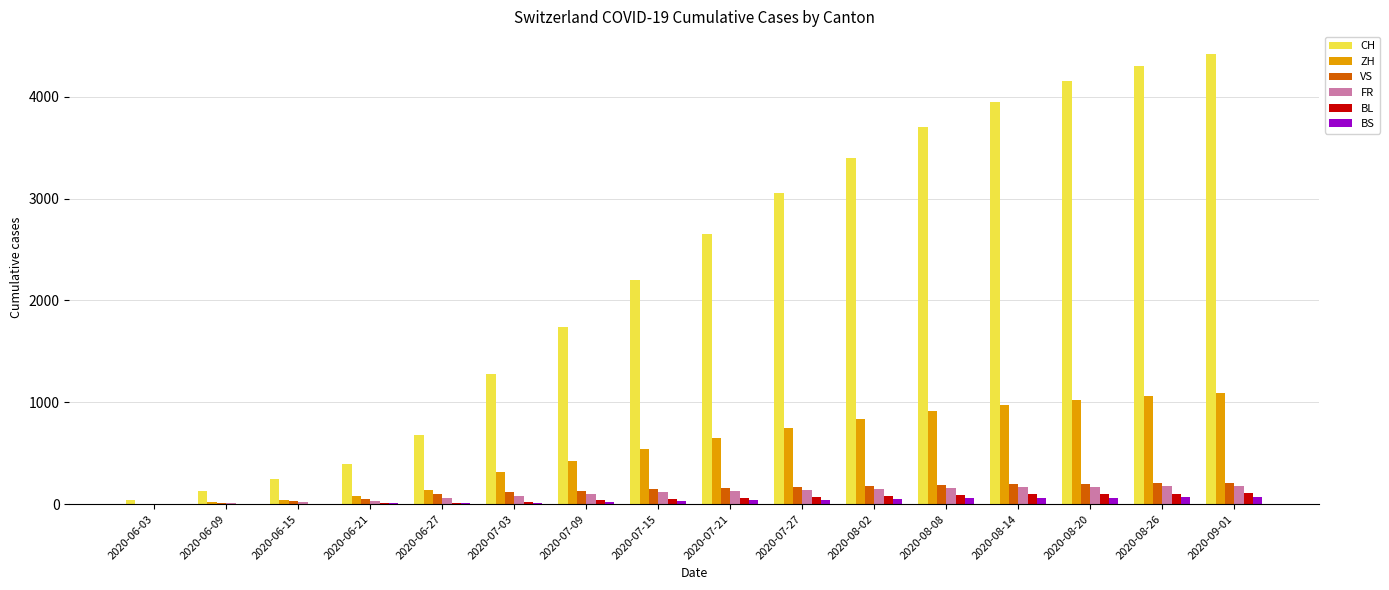

Between 2020-08-14 and 2020-09-01, which series saw the biggest shift?

CH